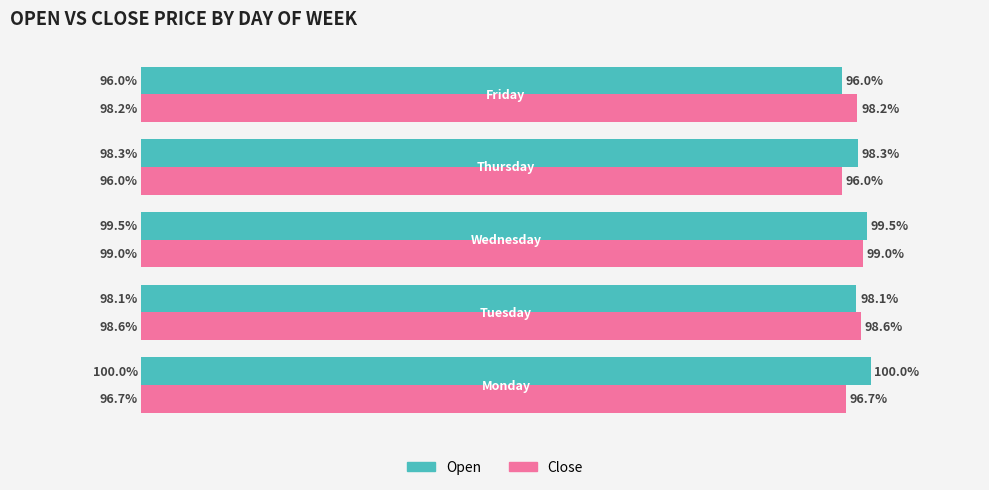

Which series has the largest total across all categories?

Open